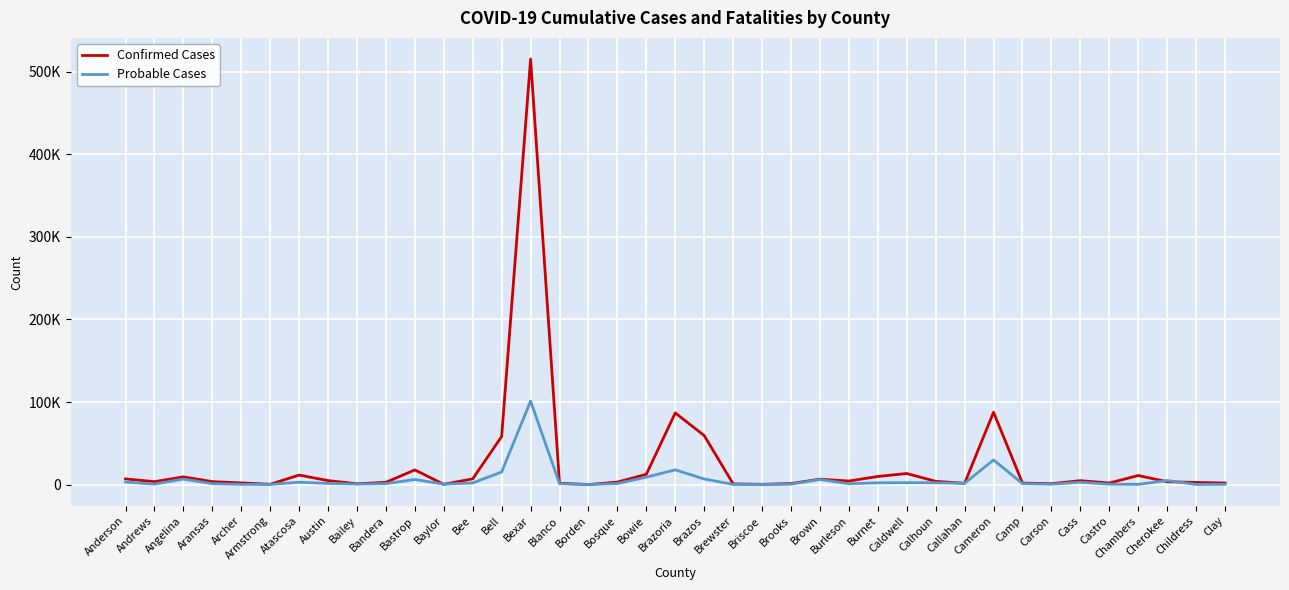

What is the difference between the highest and lowest values at Burleson?

3271